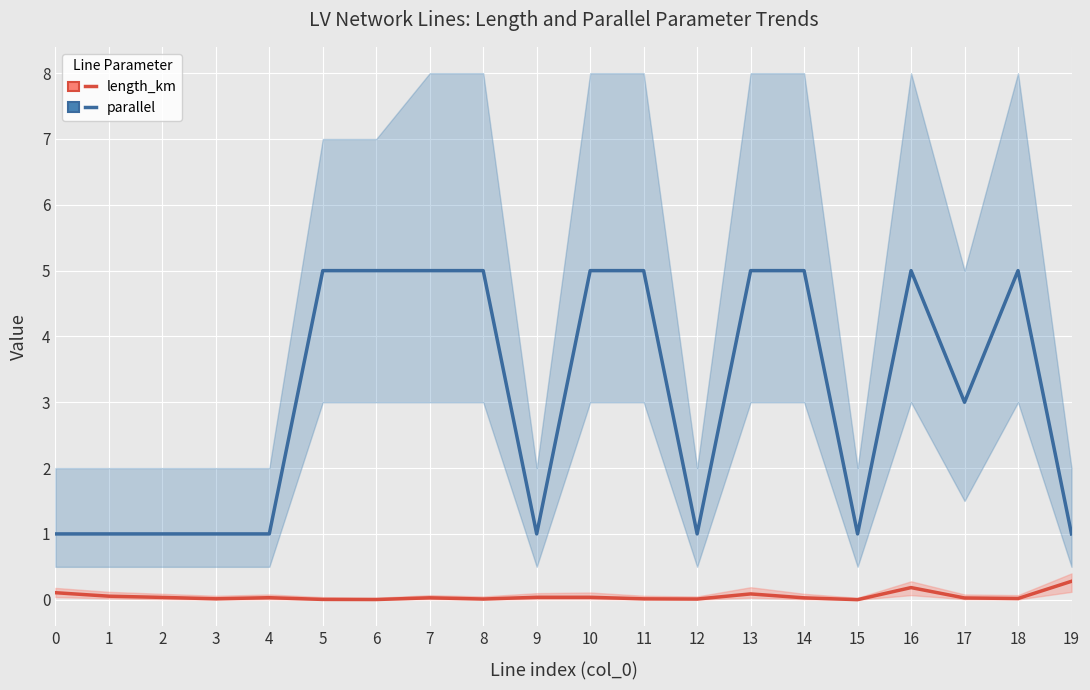

Rank the series at 6 from highest to lowest value.

parallel, length_km